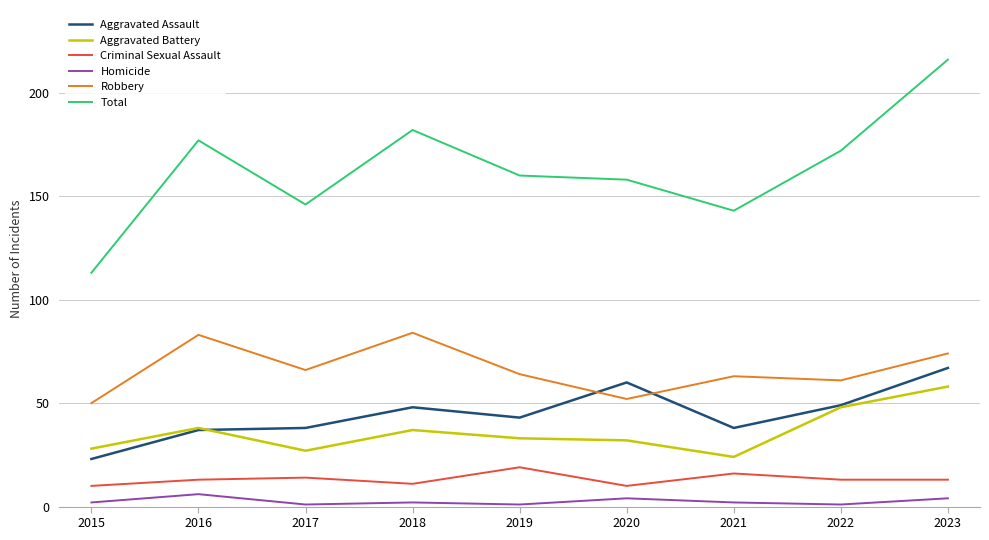

True or false: Aggravated Assault has more than 1 interior local peaks.

True